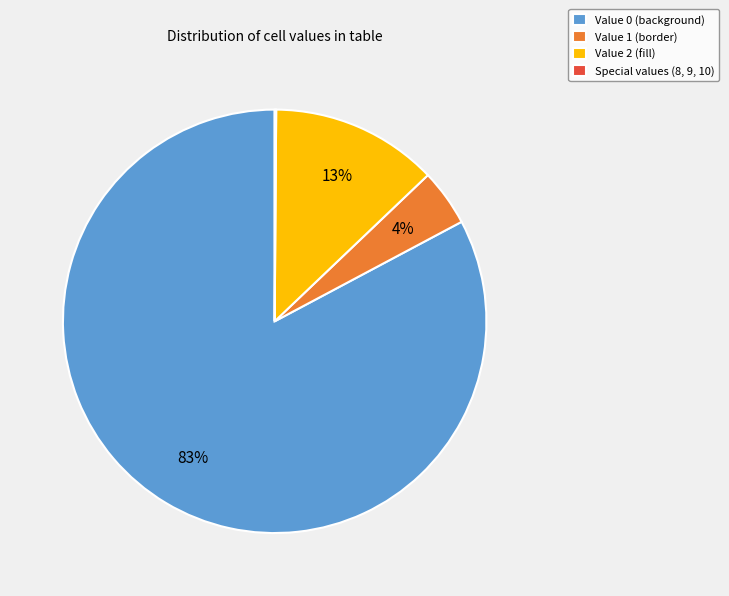

Between Value 0 (background) and Value 2 (fill), which is larger?

Value 0 (background)